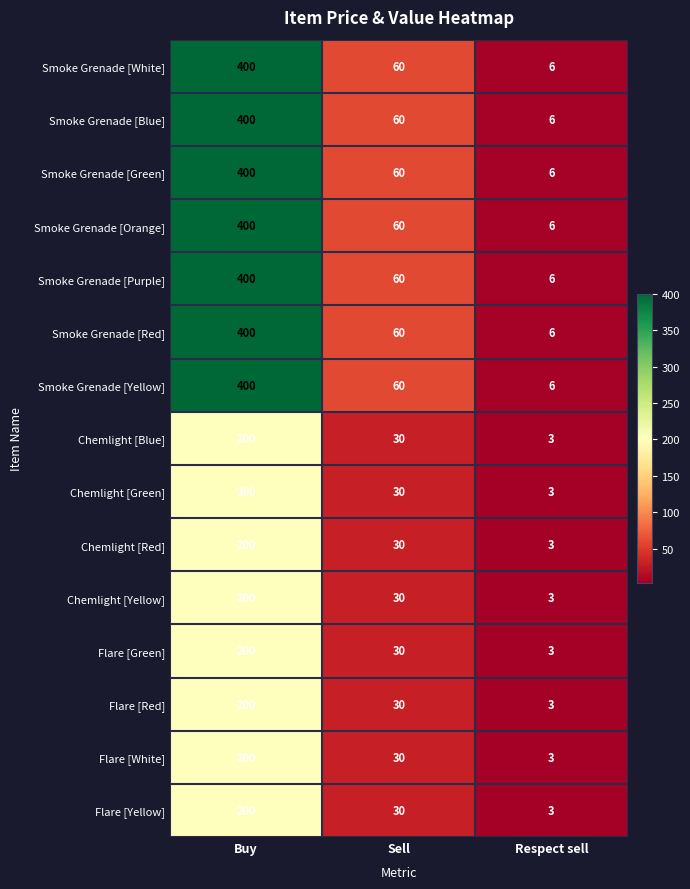

Rank the categories by Smoke Grenade [Yellow] value from lowest to highest.

Respect sell, Sell, Buy